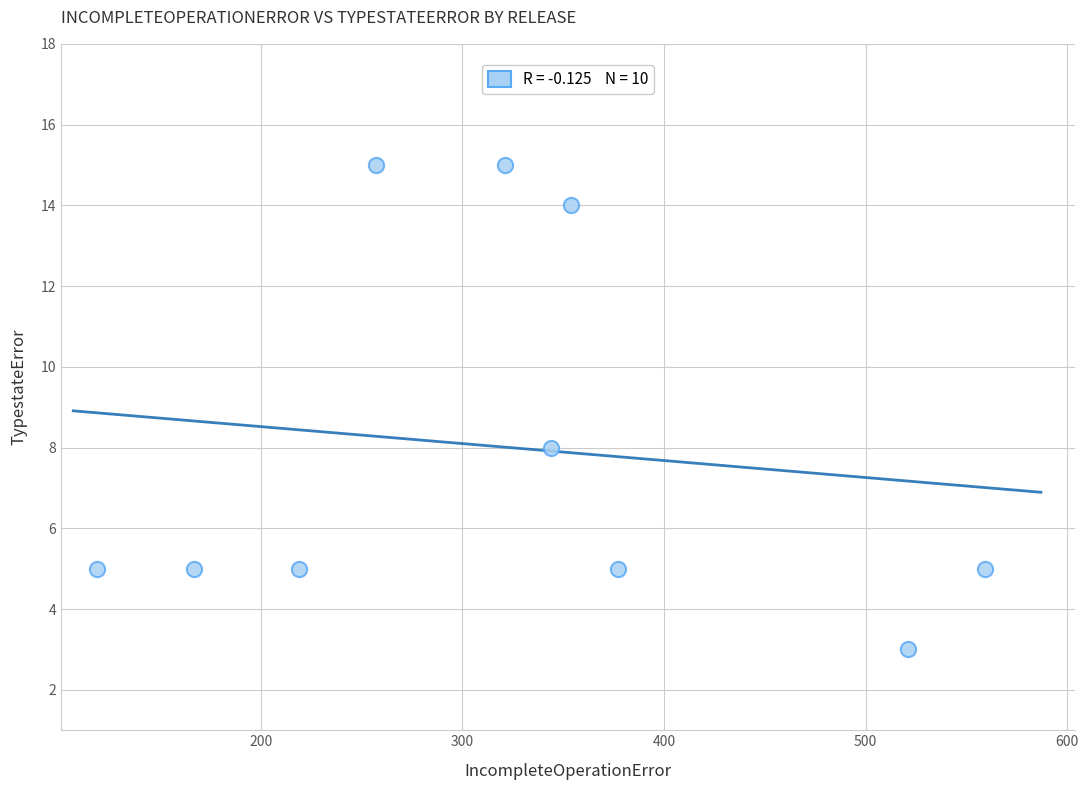

What is the average X value?

324